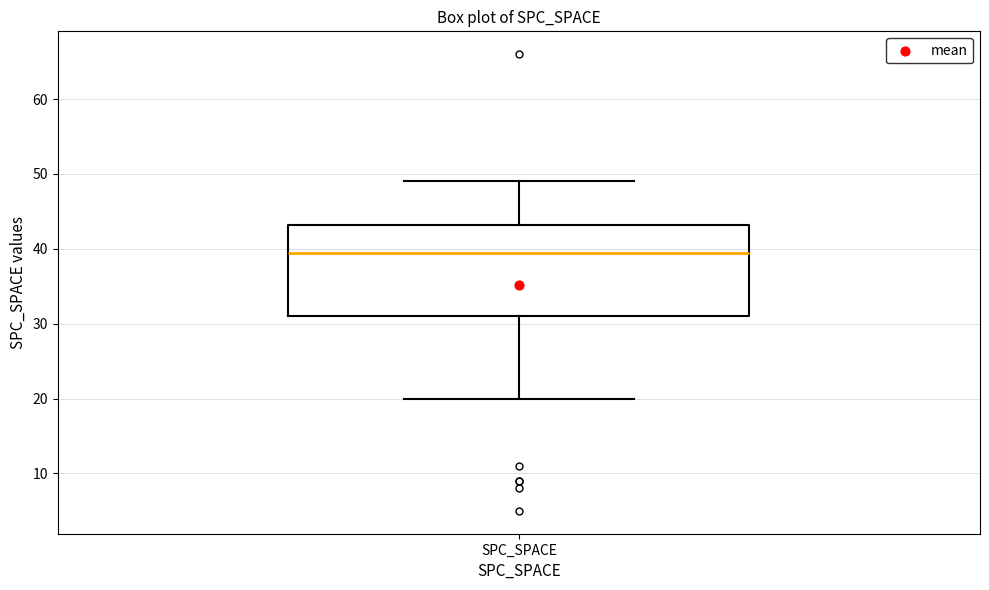

Transcribe this box plot: give where the median line is, the range the box spans, and where the two whiskers end, as read against the y-axis. The values are not printed on the chart, so give them approximately, as read against the axis.

median 40, box 31 to 43, whiskers 20 to 49